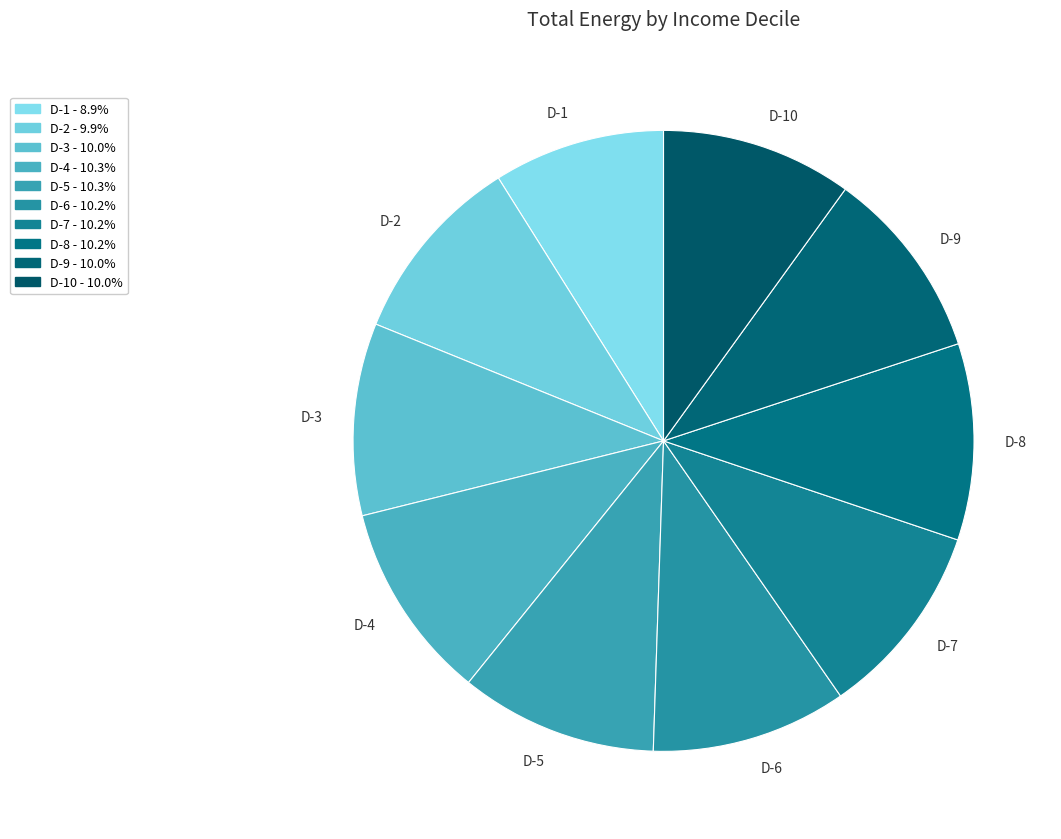

What is the smallest slice in the pie chart?

D-1